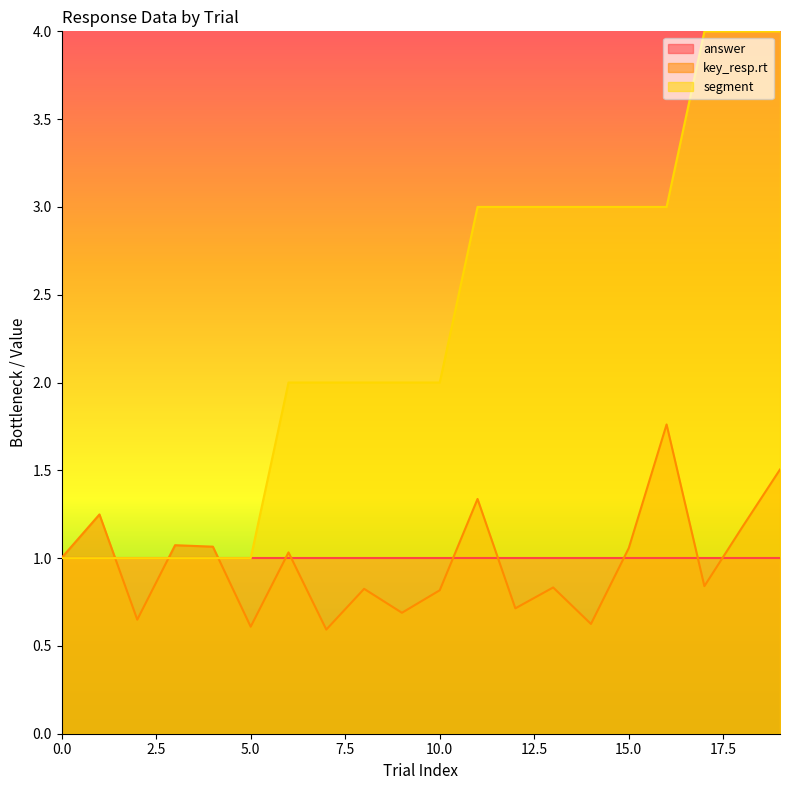

Is it true that key_resp.rt equals 1.1 at 4?

True